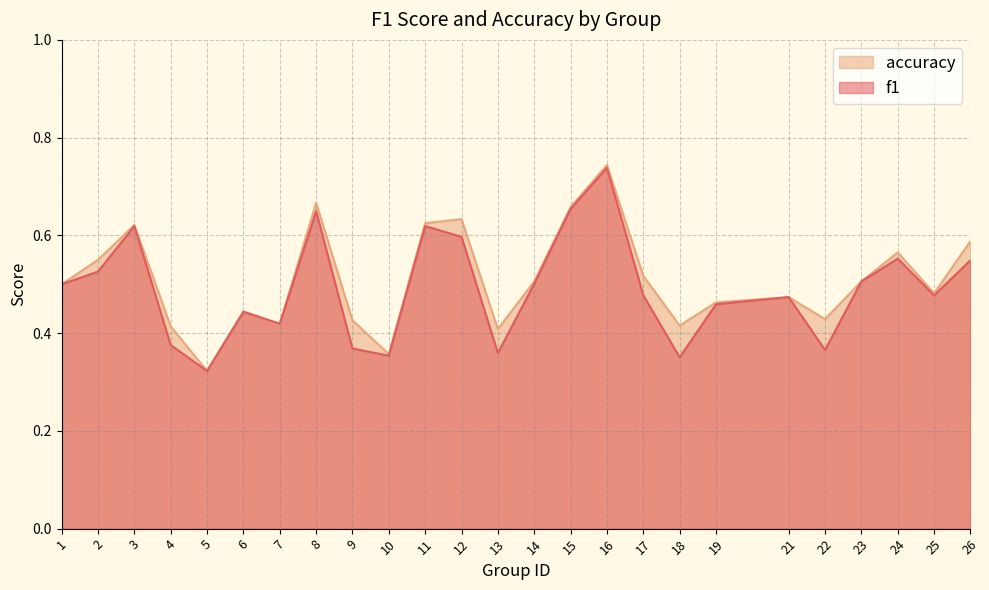

List the labels in order of accuracy value, smallest first.

5, 10, 13, 4, 18, 7, 9, 22, 6, 19, 21, 25, 1, 23, 14, 17, 2, 24, 26, 3, 11, 12, 15, 8, 16